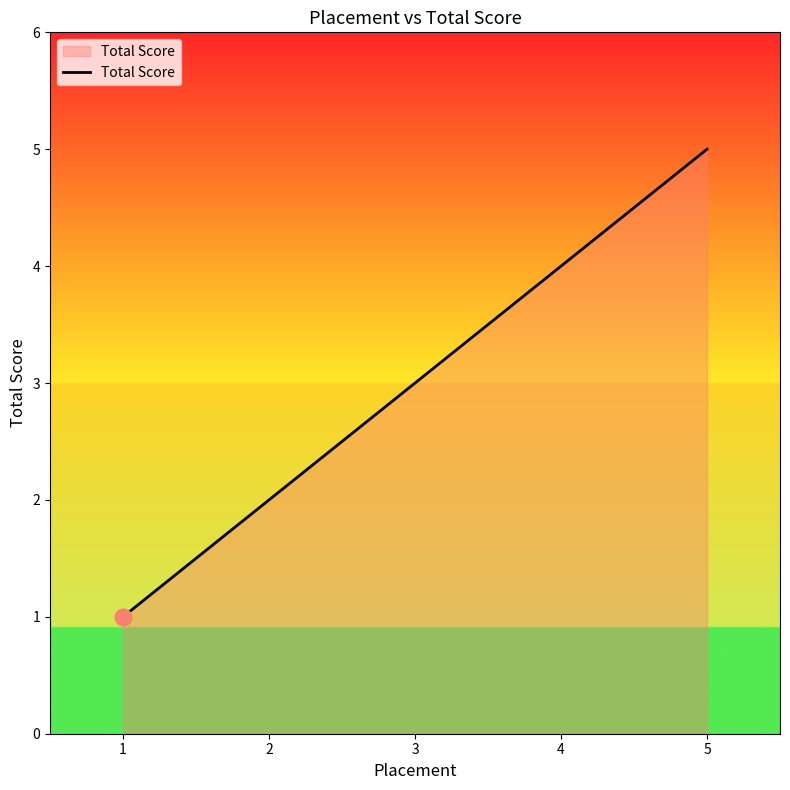

What is the sum of all values?

15